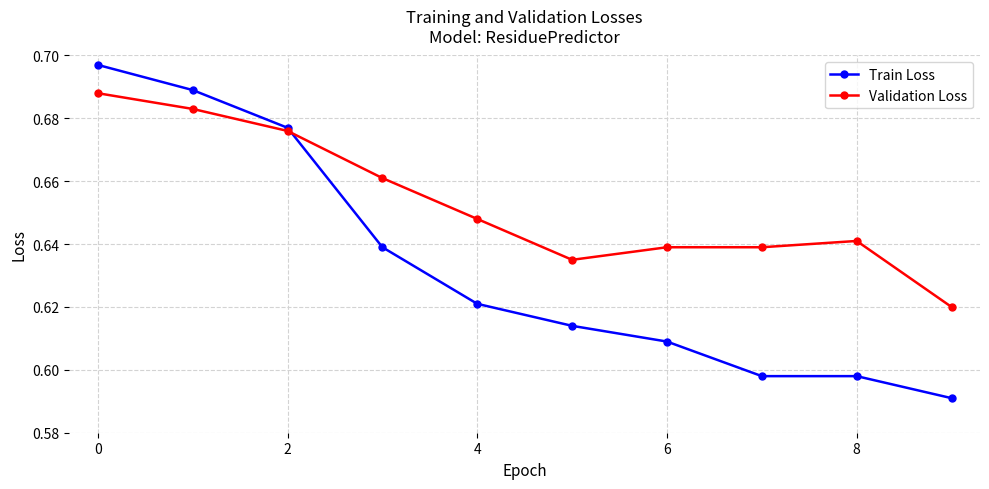

Which series has the largest total across all categories?

Validation Loss